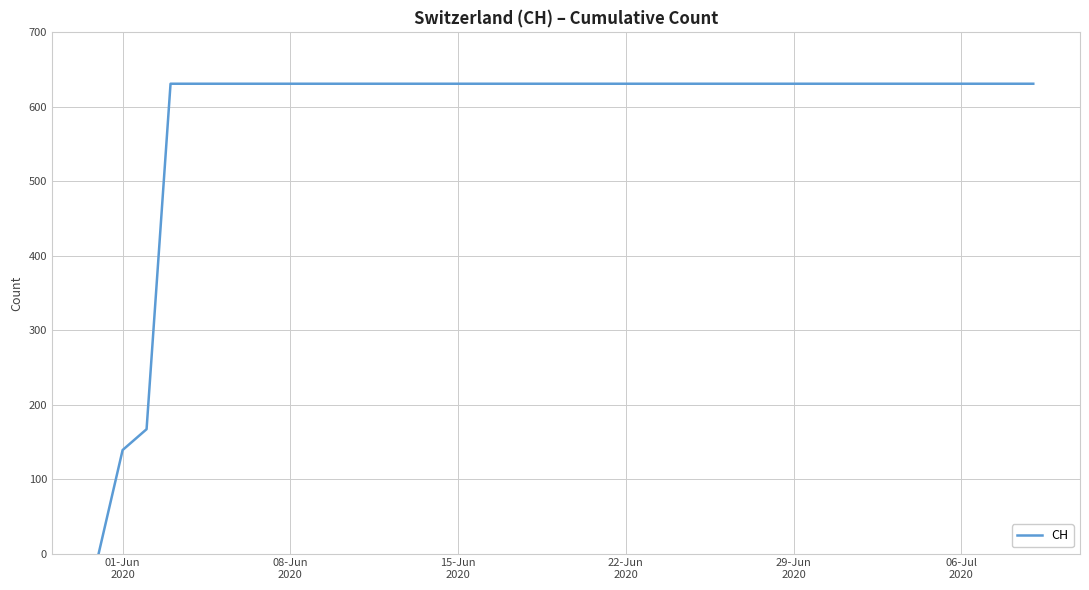

Does the chart have visible grid lines?

Yes